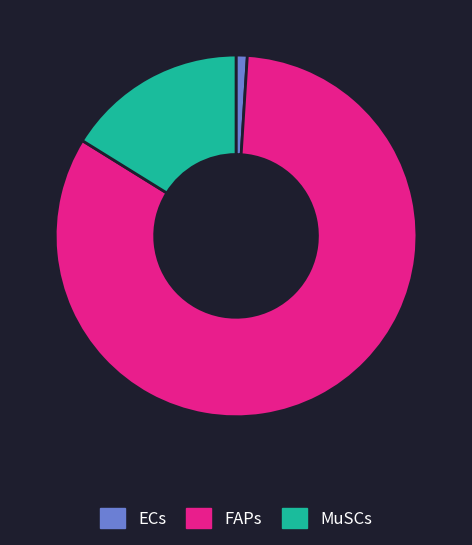

Which slice is the largest?

FAPs